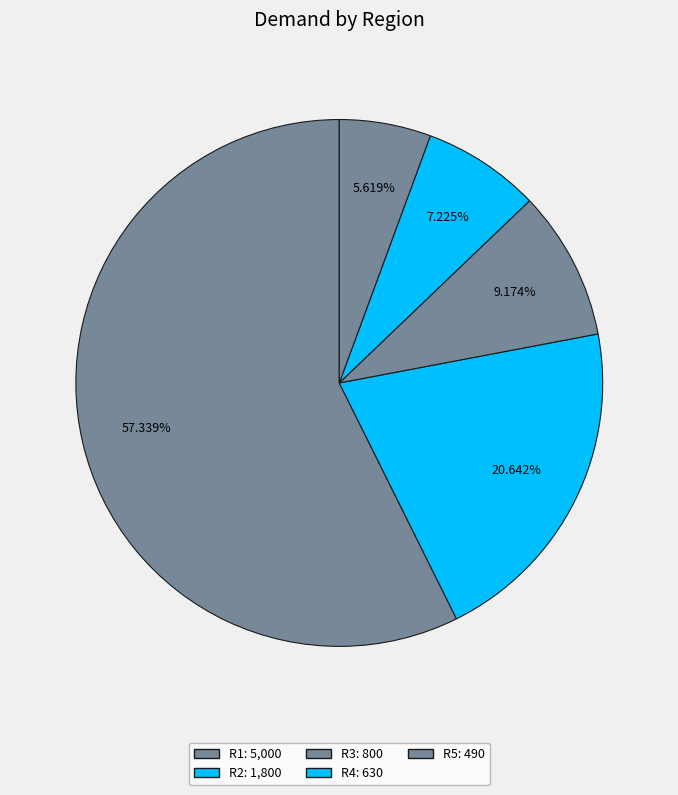

To the nearest percent, what is the difference between the largest and smallest slice percentages?

52%